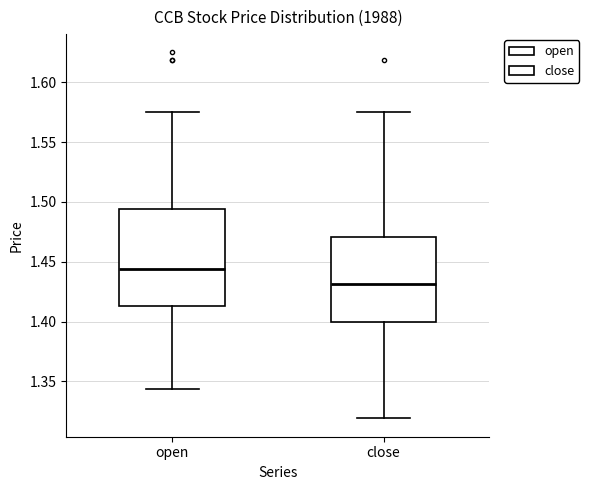

Where does the upper whisker of the box for close end on the y-axis? The values are not printed on the chart, so give them approximately, as read against the axis.

1.575